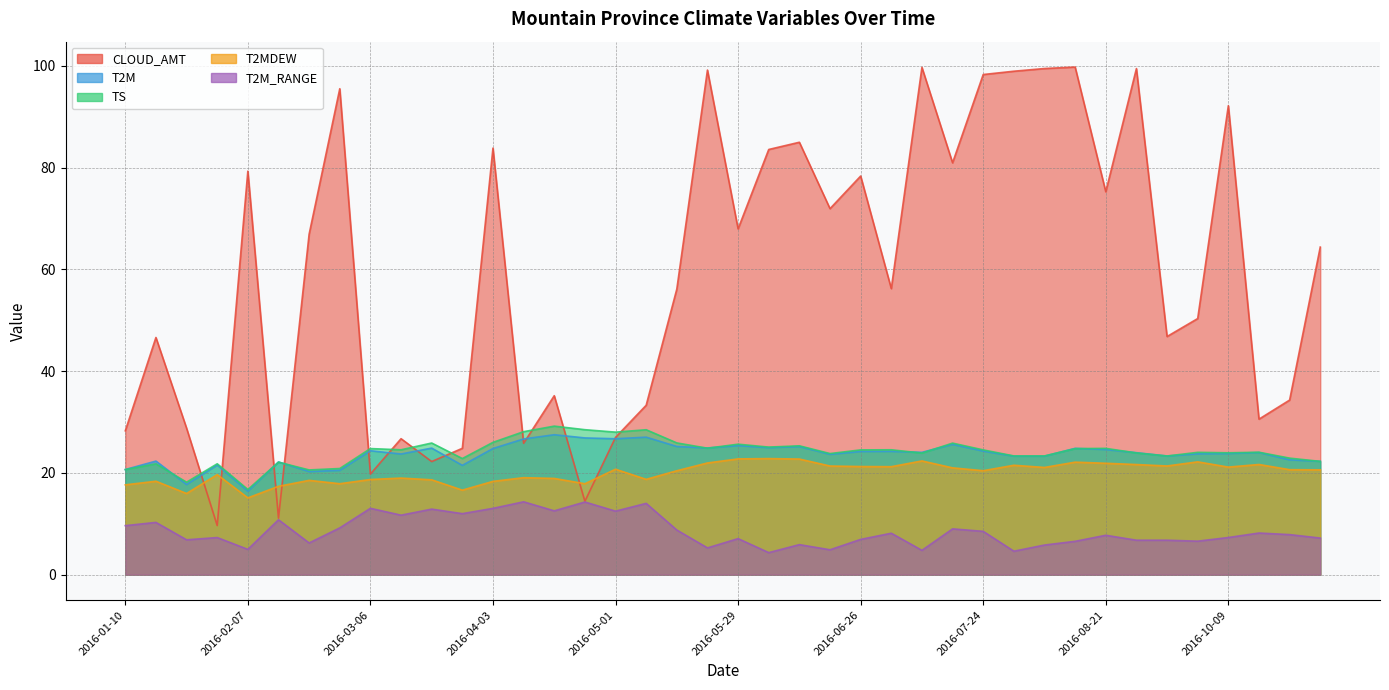

At which category is the sum across all series the highest?

2016-08-14